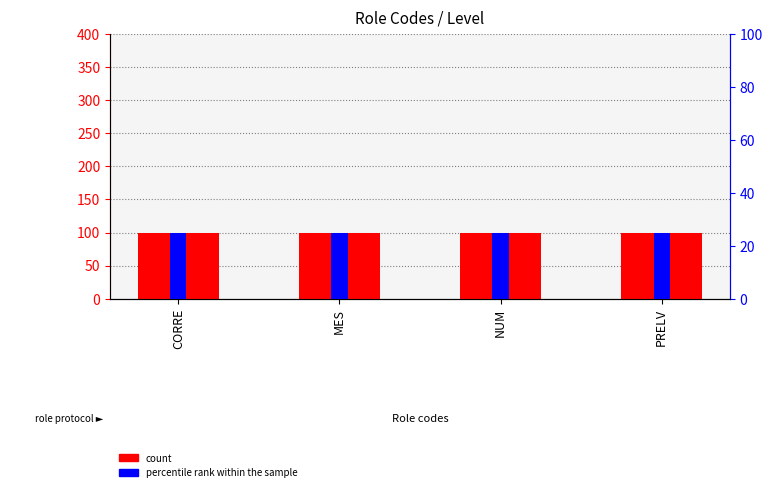

At which label does count reach its peak?

CORRE